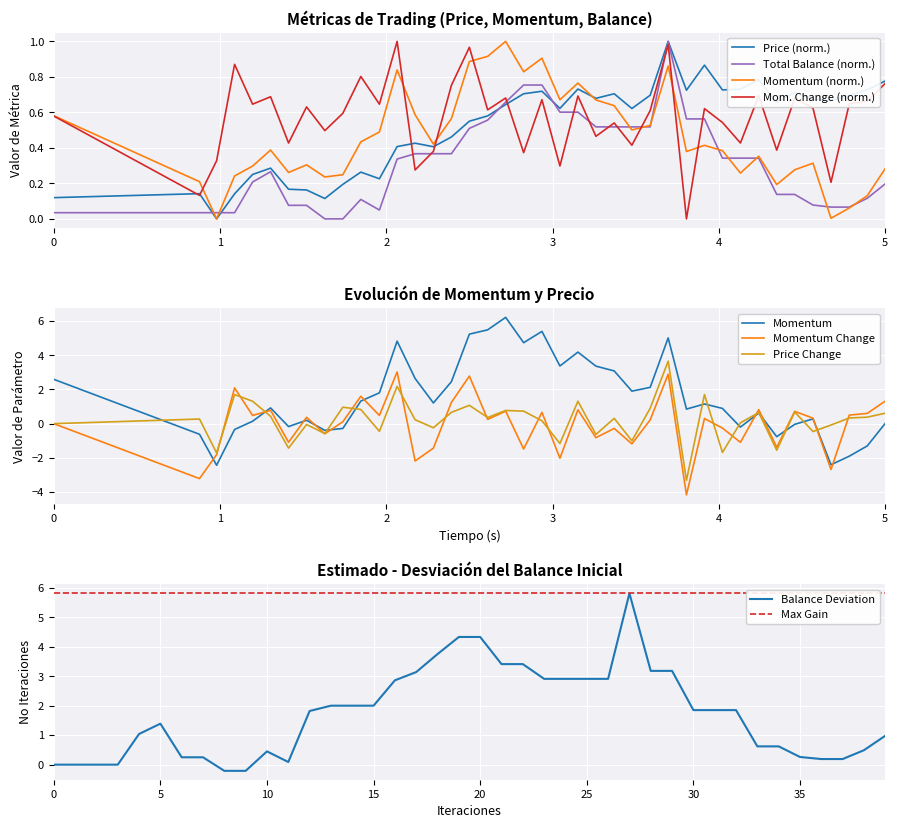

What is the lowest value of the Momentum series?

-2.4